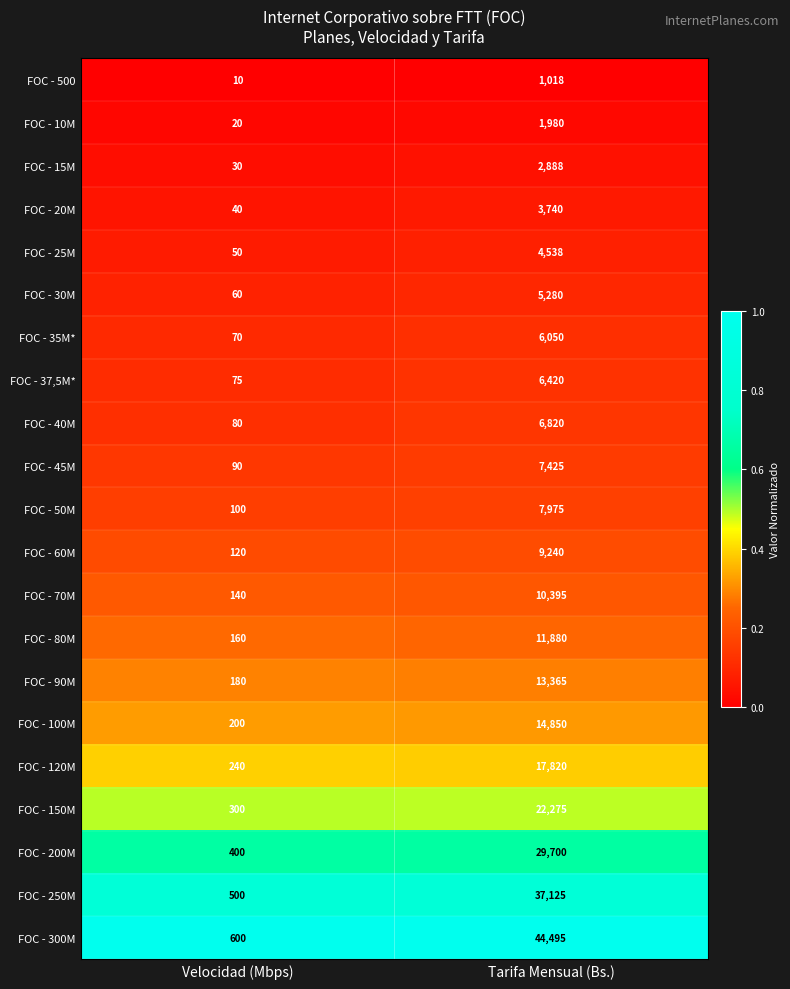

Rank the series by their maximum value, from lowest to highest.

FOC - 500, FOC - 10M, FOC - 15M, FOC - 20M, FOC - 25M, FOC - 30M, FOC - 35M*, FOC - 37,5M*, FOC - 40M, FOC - 45M, FOC - 50M, FOC - 60M, FOC - 70M, FOC - 80M, FOC - 90M, FOC - 100M, FOC - 120M, FOC - 150M, FOC - 200M, FOC - 250M, FOC - 300M